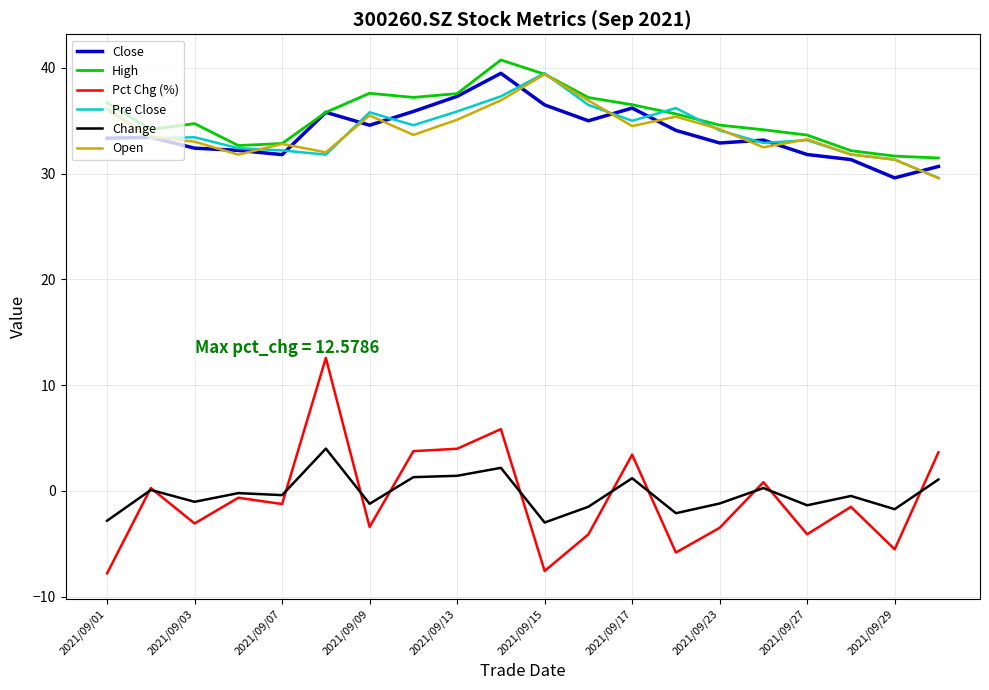

True or false: High and Pct Chg (%) cross at least once.

False